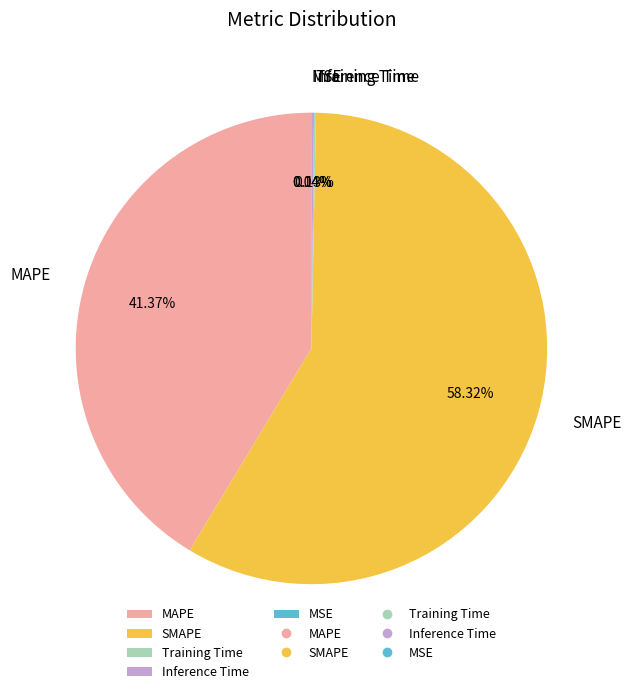

Do MAPE and SMAPE together represent more than half of the pie?

Yes